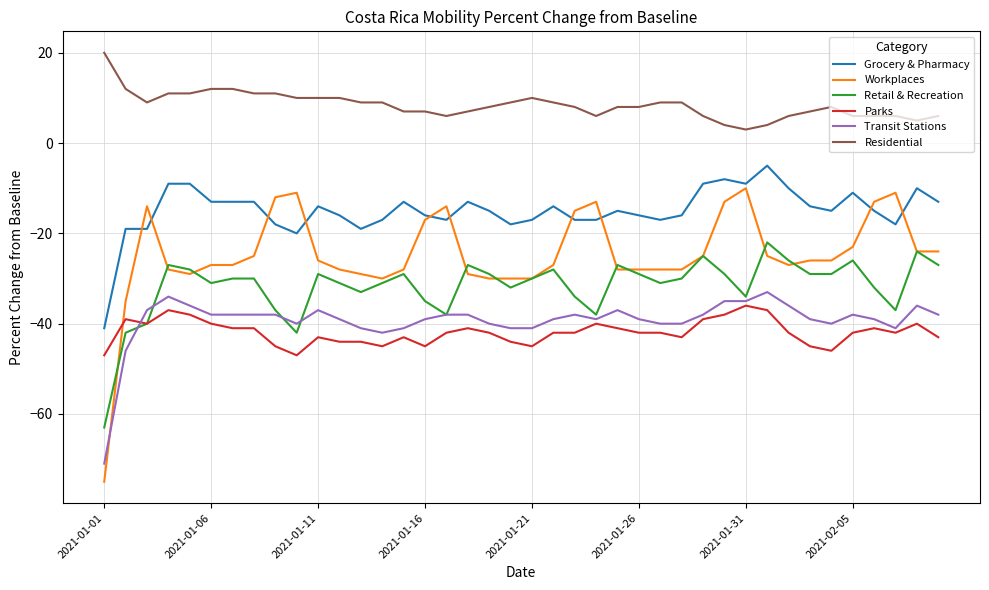

True or false: Retail & Recreation has more than 1 points higher than both neighbors.

True